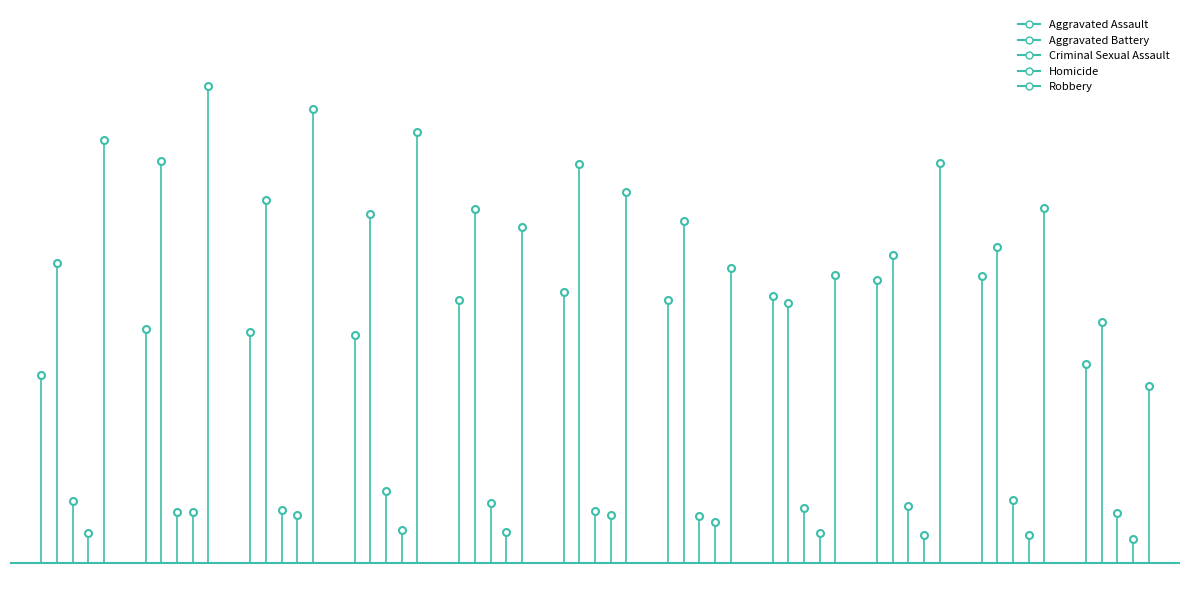

What is the highest value of the Criminal Sexual Assault series?

123